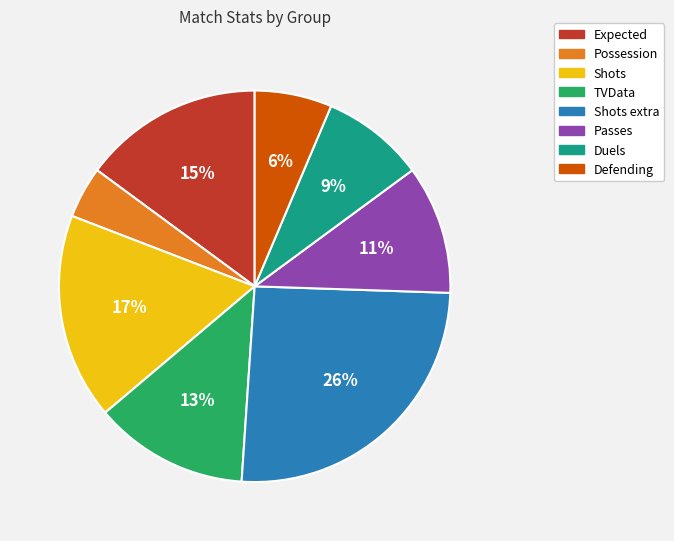

Does Possession represent more than half of the total?

No